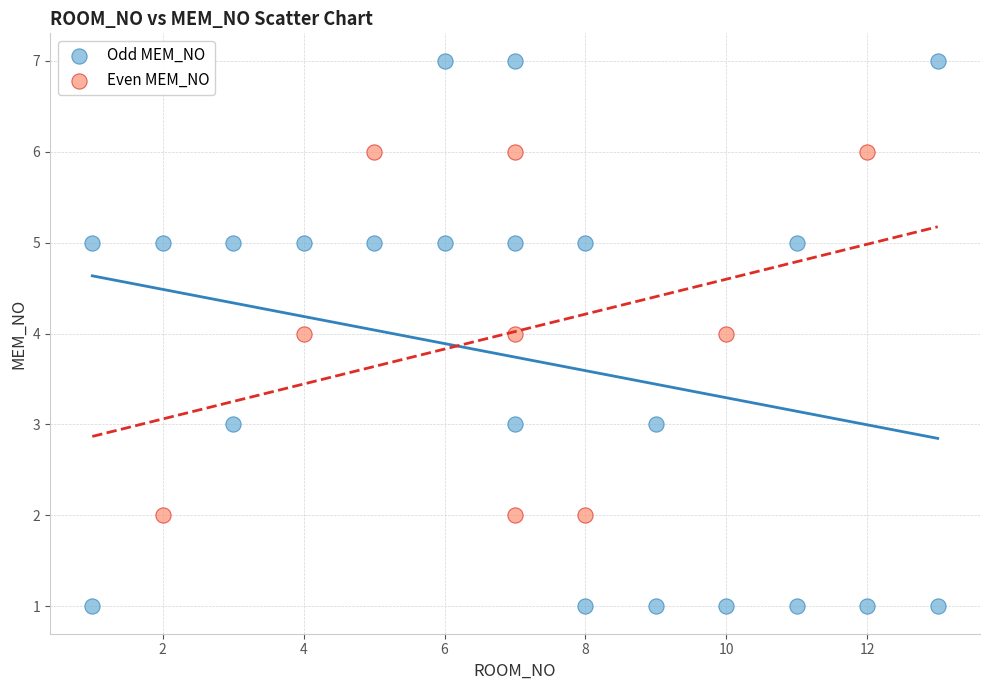

Which series contains the highest Y value?

Odd MEM_NO